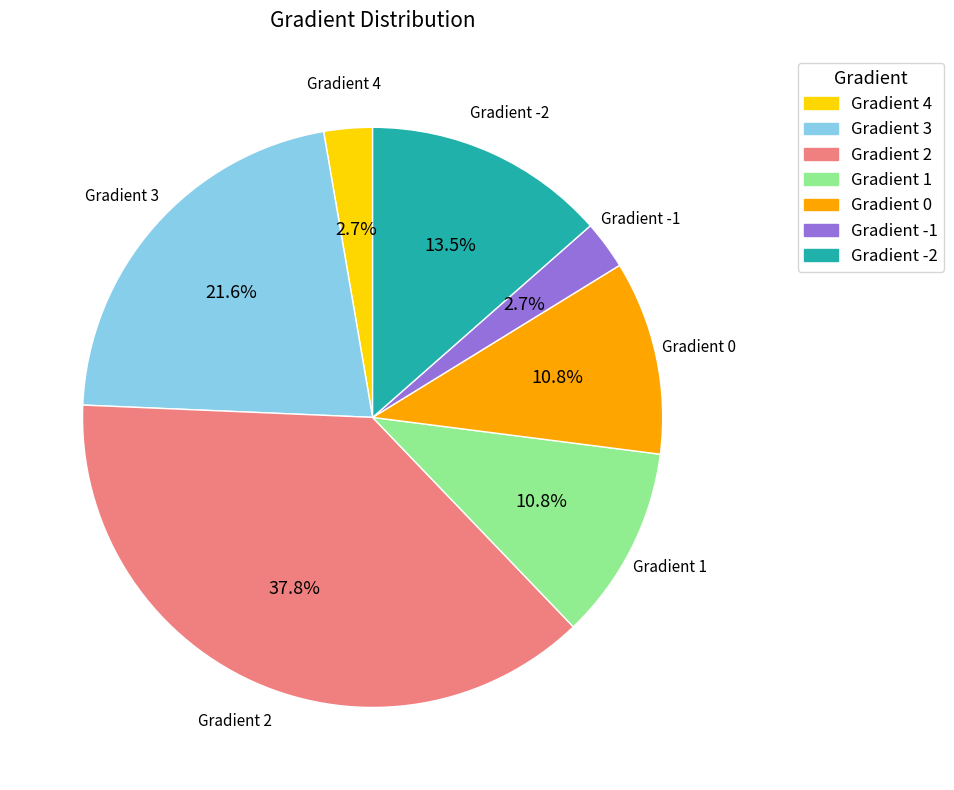

To the nearest percent, what is the difference between the largest and smallest slice percentages?

35%